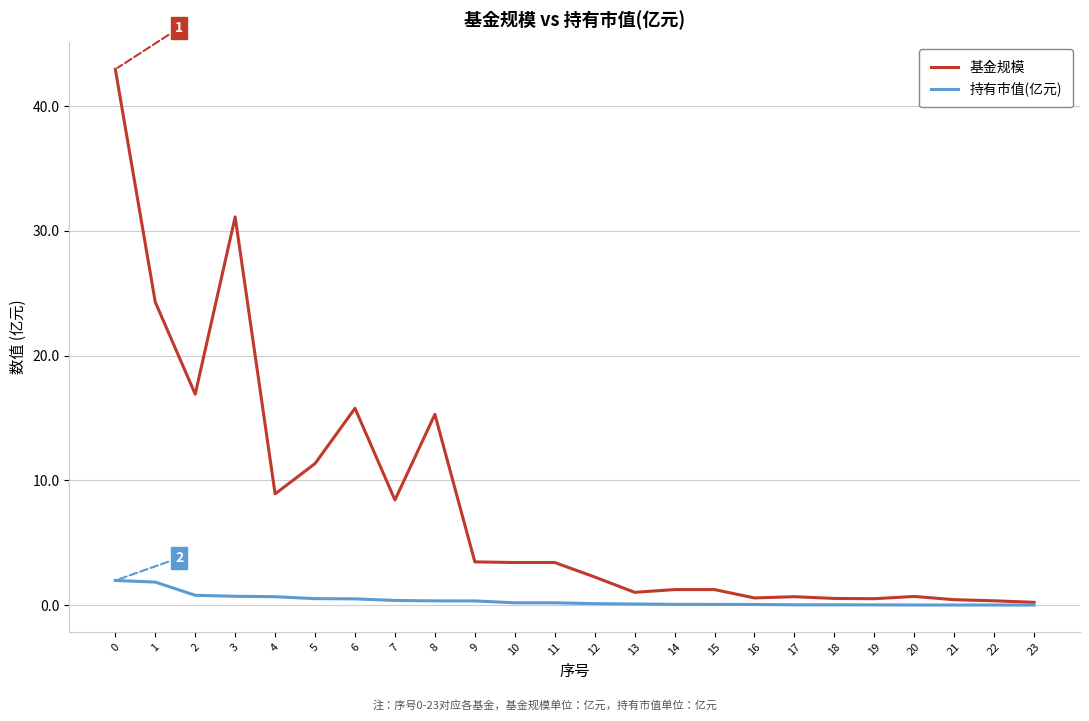

At which label is 基金规模 closest to 21?

1